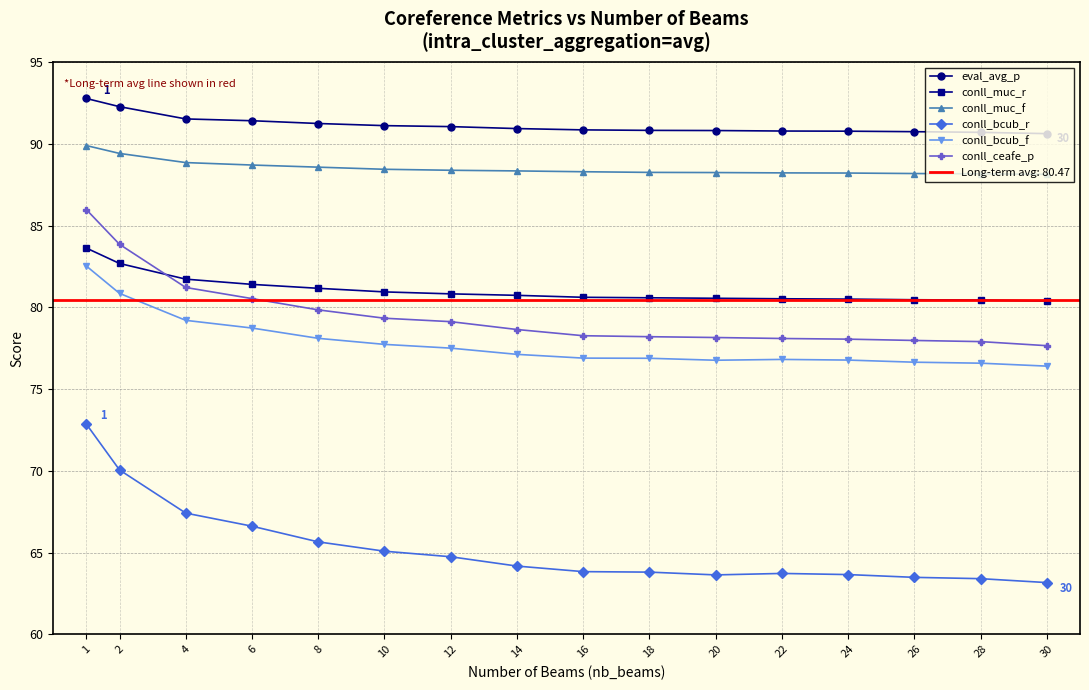

True or false: conll_bcub_r and conll_muc_f intersect in this chart.

False